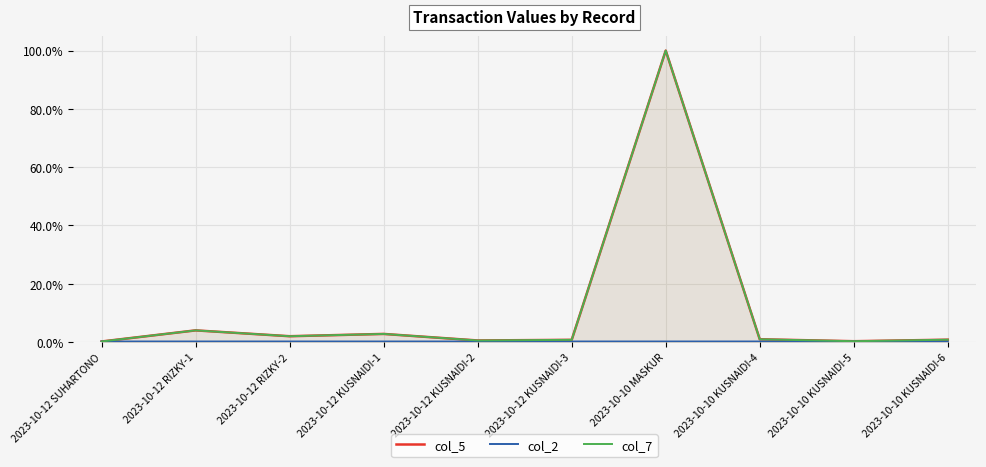

At which category does col_2 reach its first local peak?

2023-10-12 RIZKY-1